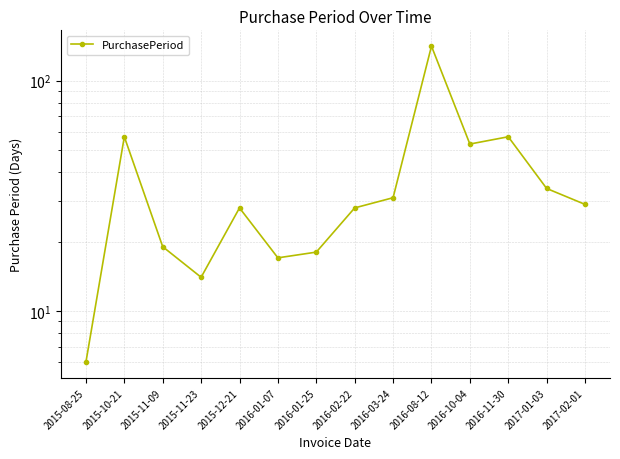

The chart shows a value of 29 at 2017-02-01. True or false?

True